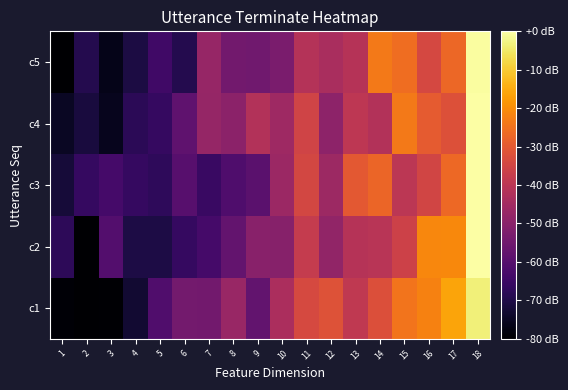

At which category does the chart reach its minimum across all series?

2